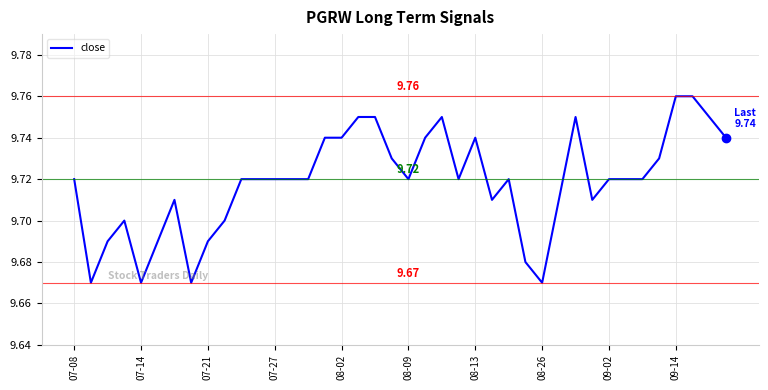

Does the chart have visible grid lines?

Yes